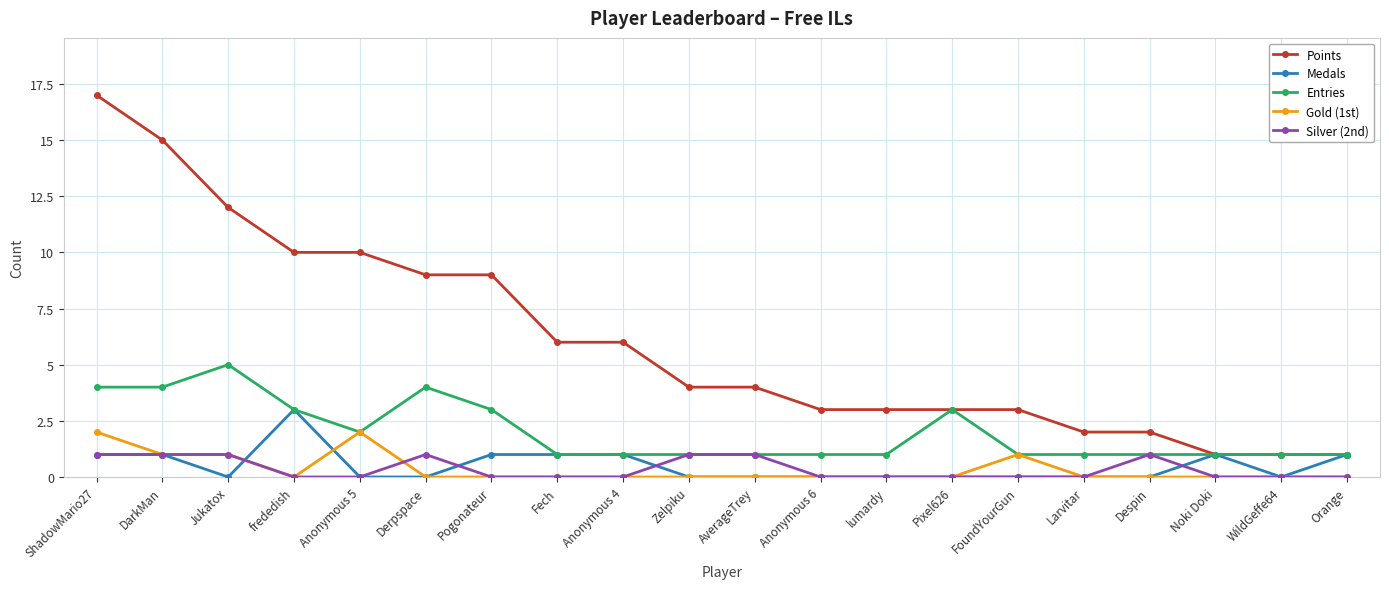

True or false: Gold (1st) and Points intersect in this chart.

False